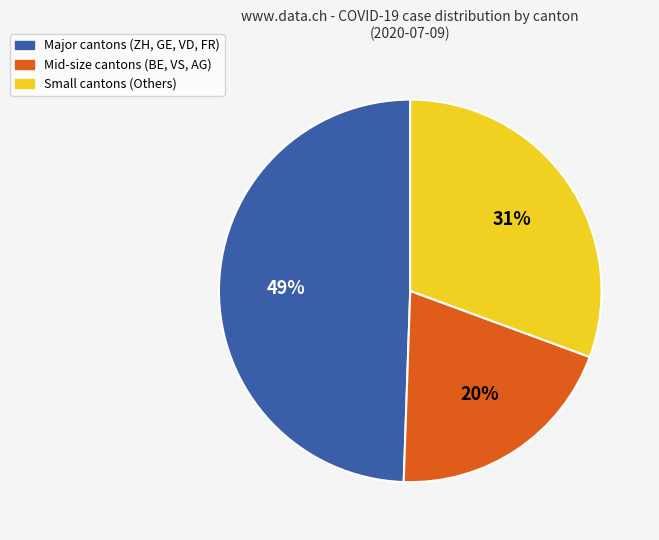

Does any single category account for the majority?

No